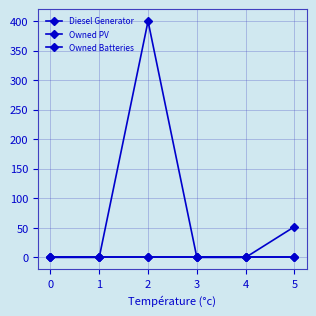

True or false: Diesel Generator has a value of 0 at 3.

True